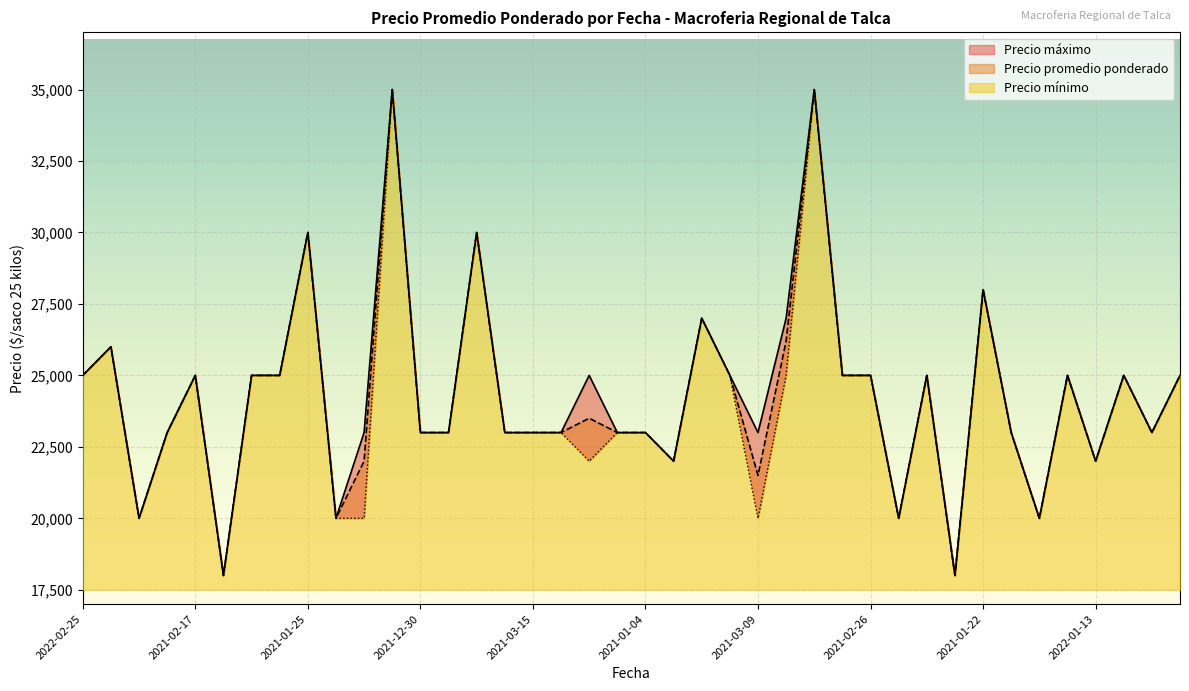

Rank the series at 2021-03-09 from highest to lowest value.

Precio maximo, Precio promedio ponderado, Precio minimo